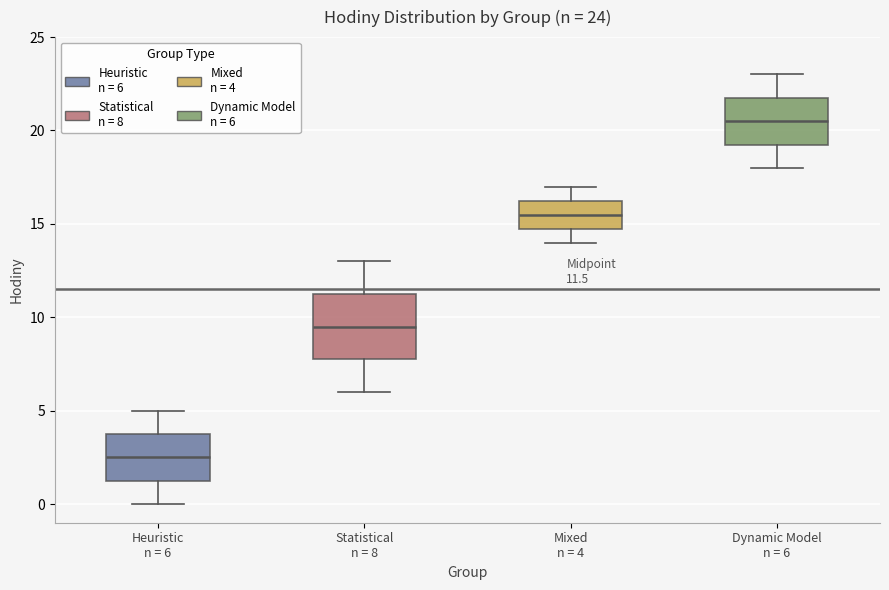

Which box's median line is the lowest?

Heuristic n = 6